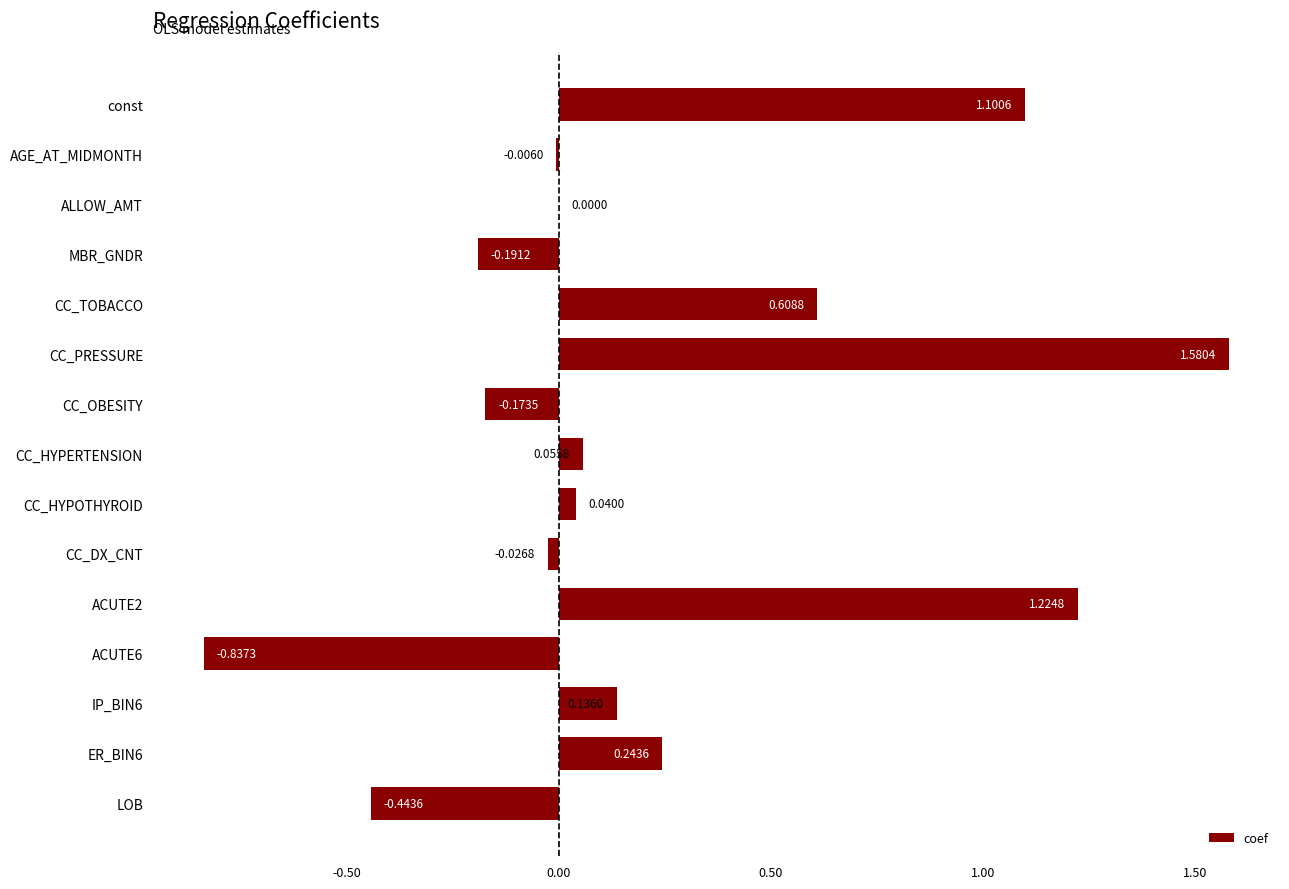

Which has a higher value, CC_HYPERTENSION or ER_BIN6?

ER_BIN6